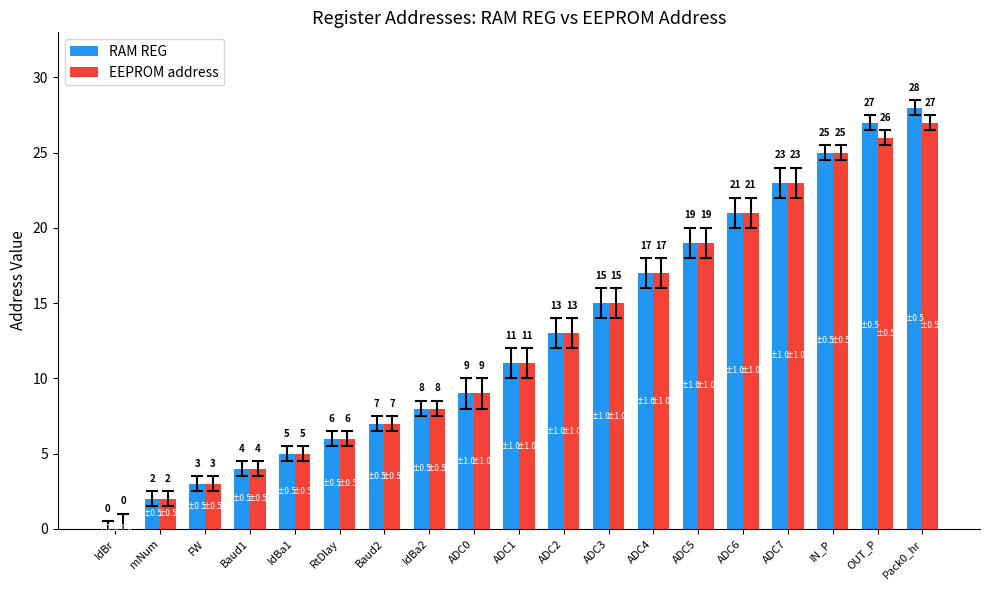

How many values in RAM REG are above zero?

18